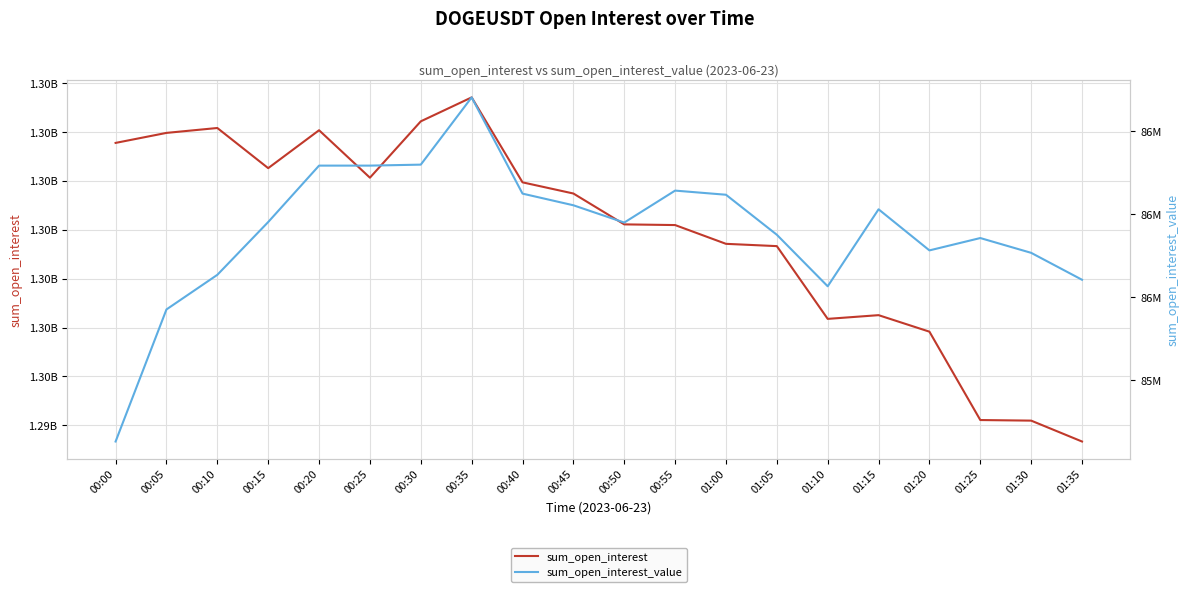

List the labels in order of sum_open_interest value, smallest first.

01:35, 01:30, 01:25, 01:20, 01:10, 01:15, 01:05, 01:00, 00:55, 00:50, 00:45, 00:40, 00:25, 00:15, 00:00, 00:05, 00:20, 00:10, 00:30, 00:35